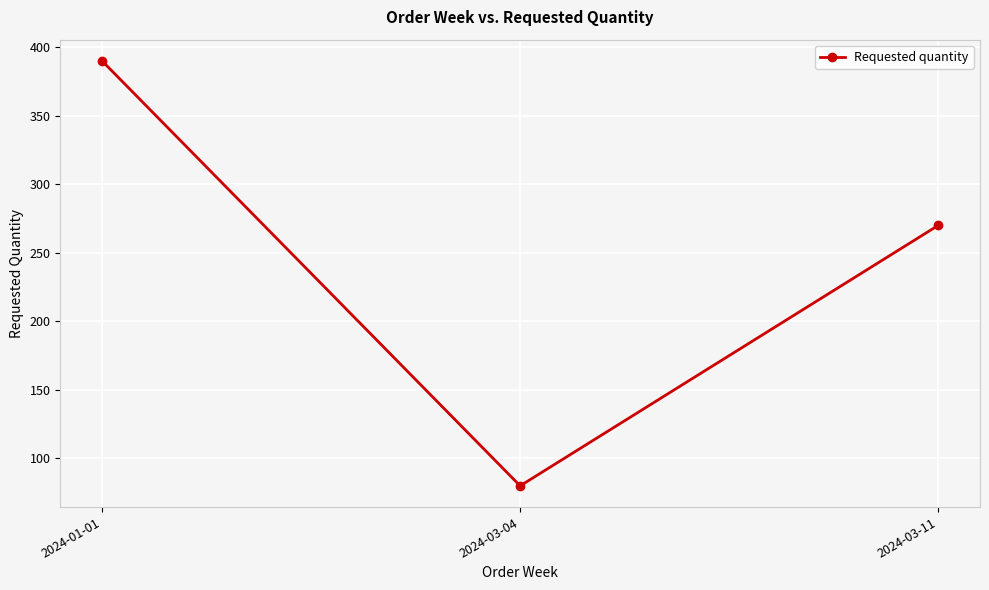

Reading right to left, list all the values displayed in this chart.

2024-03-11=270	2024-03-04=80	2024-01-01=390